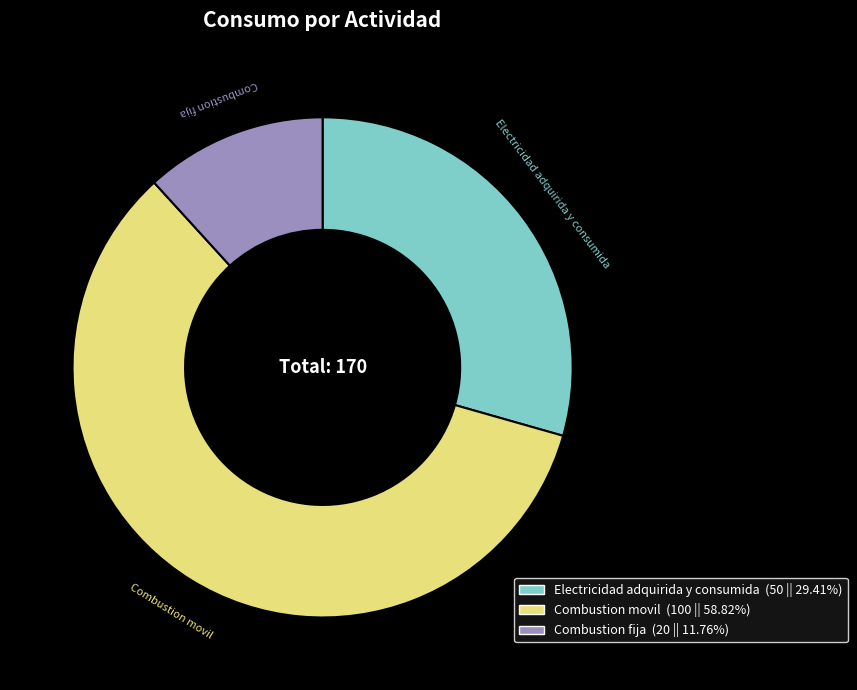

Combined, do Combustion movil and Electricidad adquirida y consumida account for over 50%?

Yes